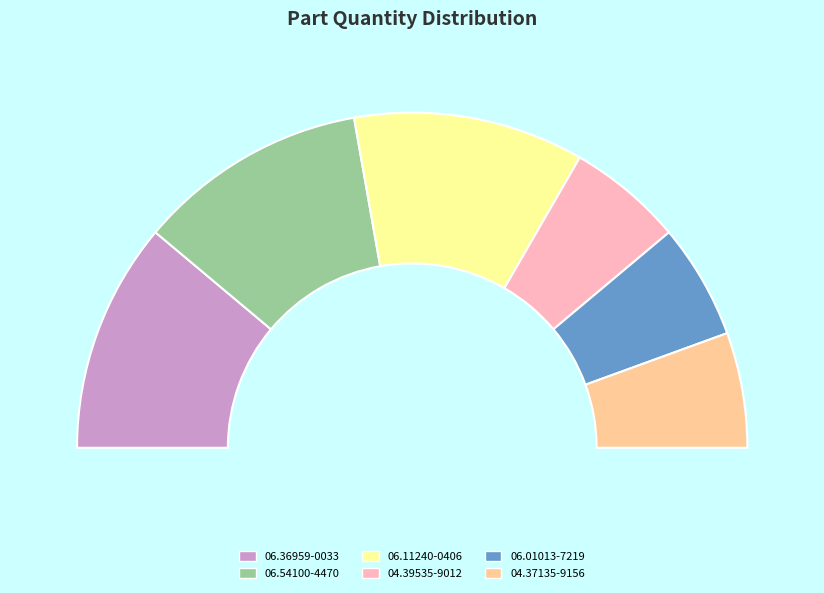

Which has a higher value, 06.01013-7219 or 06.54100-4470?

06.54100-4470